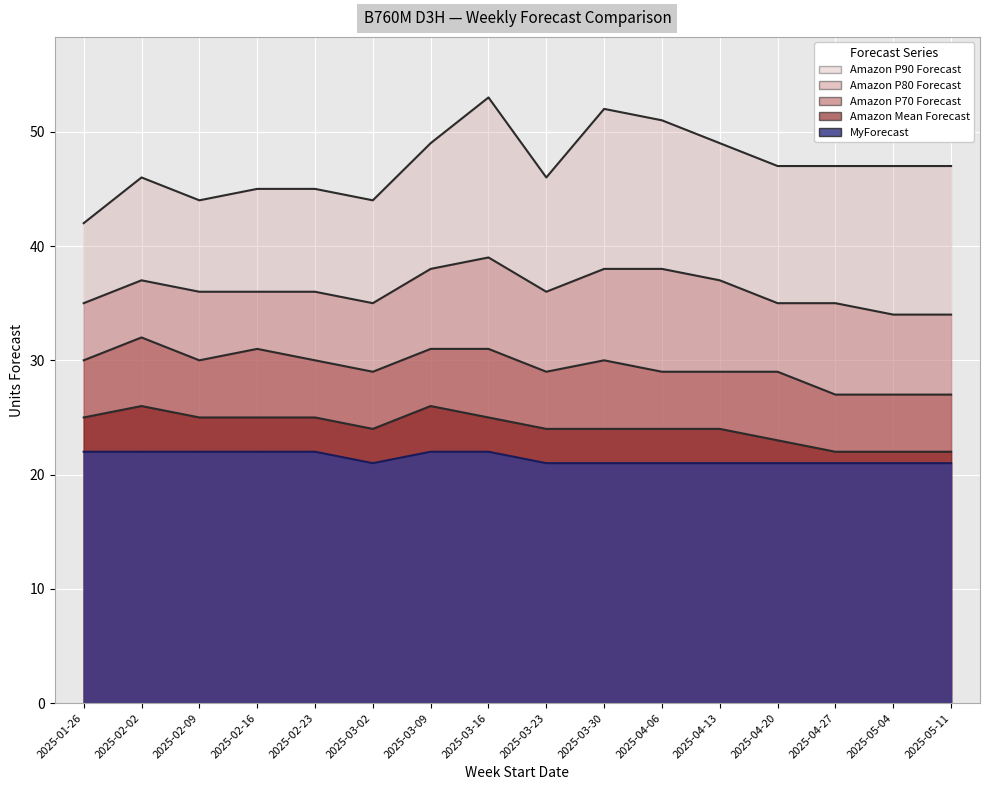

True or false: Amazon Mean Forecast and Amazon P90 Forecast cross at least once.

False